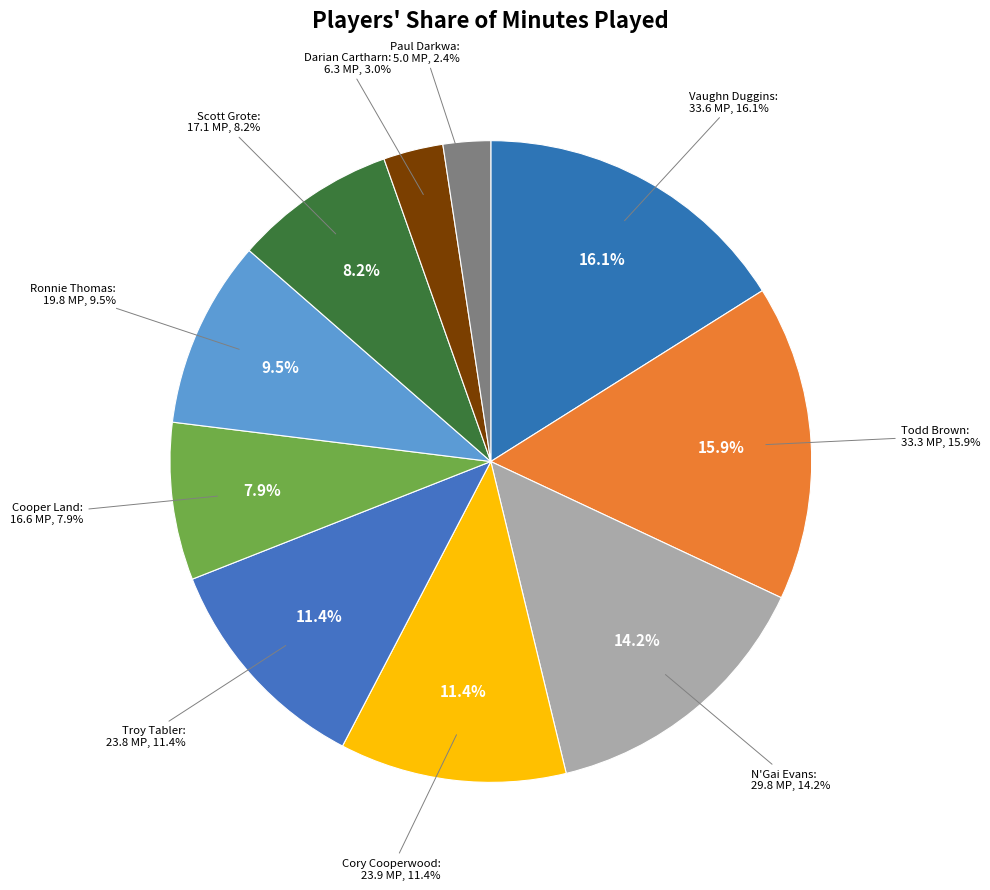

Which category has the biggest portion of the pie?

Vaughn Duggins